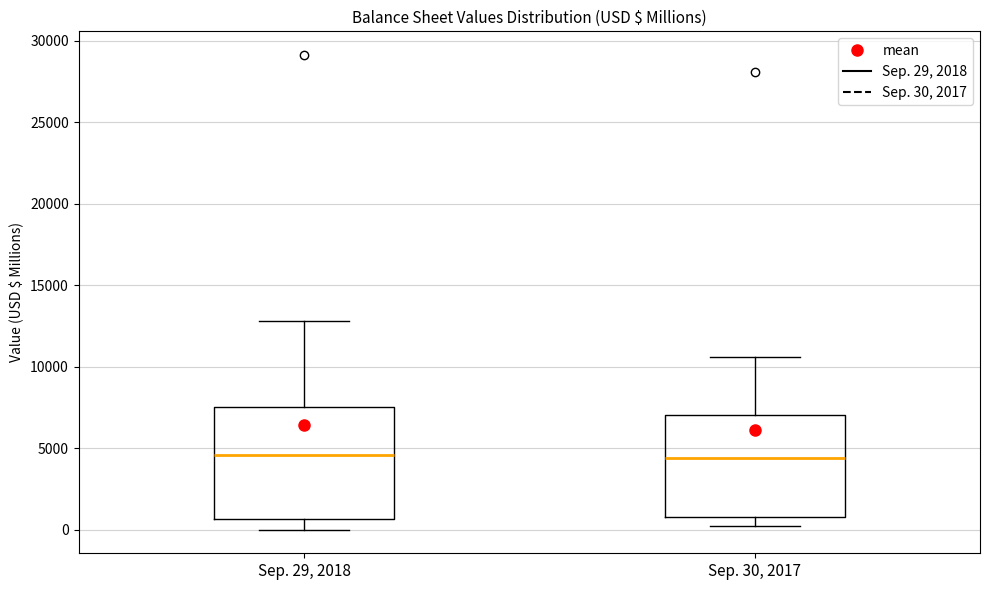

Reading left to right, read every box against the y-axis: the position of its median line, the range the box covers, and the ends of its whiskers. The values are not printed on the chart, so give them approximately, as read against the axis.

Sep. 29, 2018: median 4500, box 500 to 7500, whiskers 0 to 13000
Sep. 30, 2017: median 4500, box 1000 to 7000, whiskers 0 to 10500